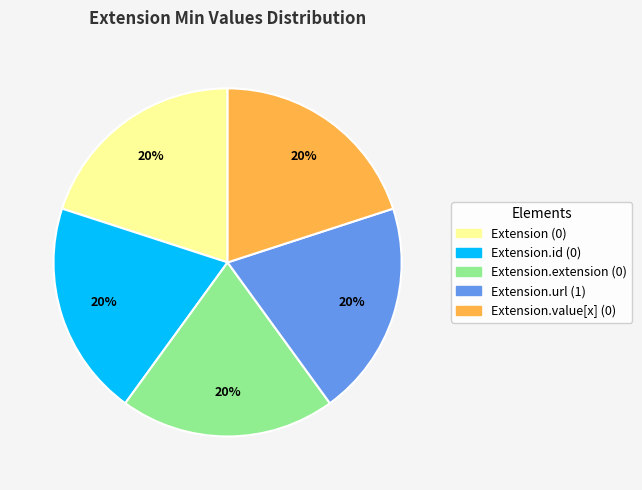

Approximately how many times larger is the value at Extension.url (1) compared to Extension.extension (0)?

1.0